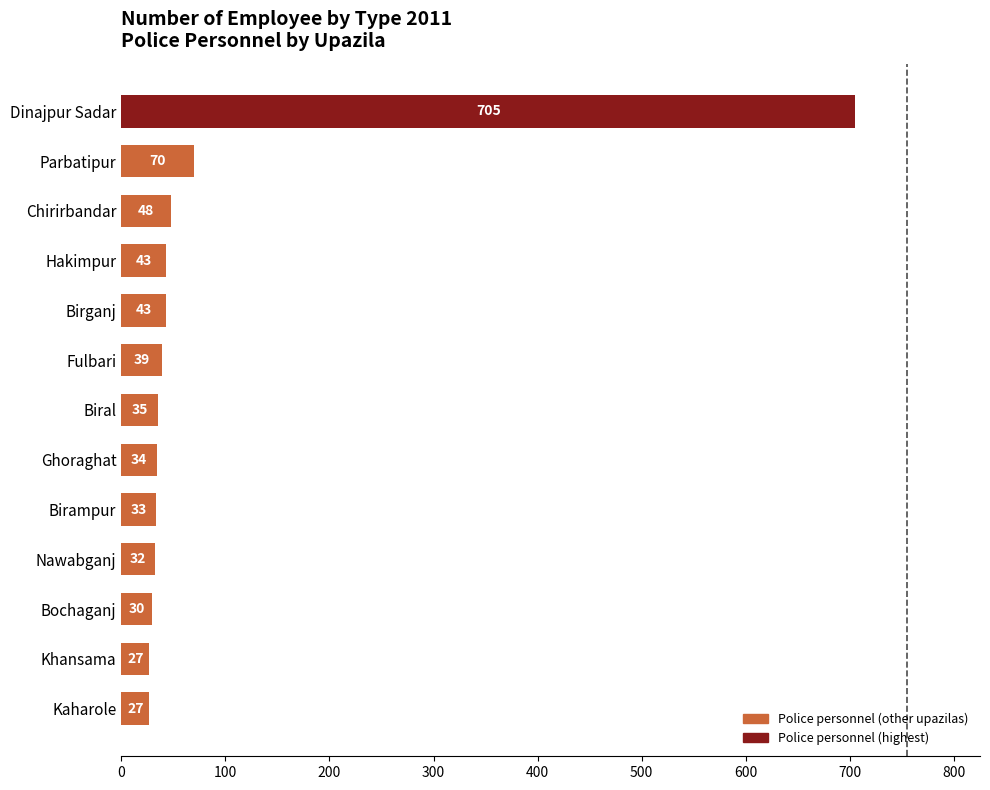

What is the average value?

90